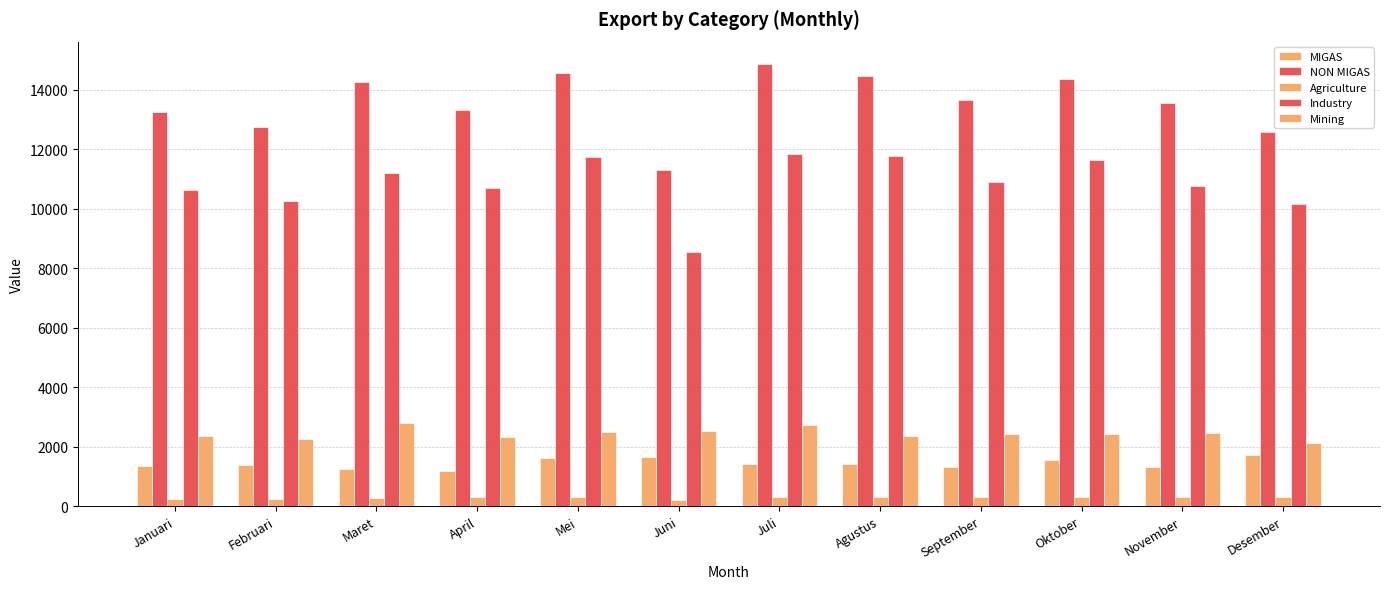

Between April and Juli, which series saw the biggest shift?

NON MIGAS